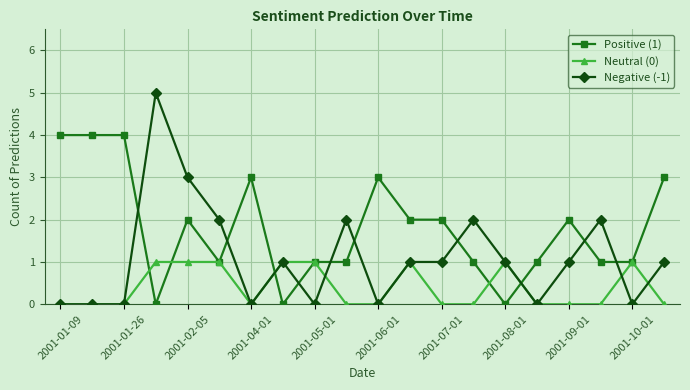

Which series has the largest range (max minus min)?

Negative (-1)